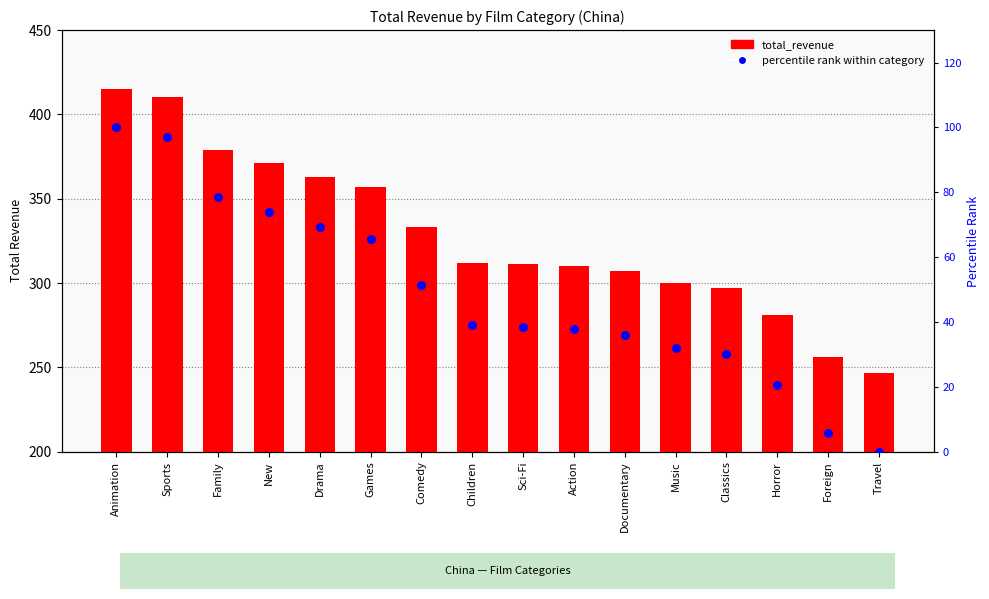

At how many categories does at least one series exceed 393?

2